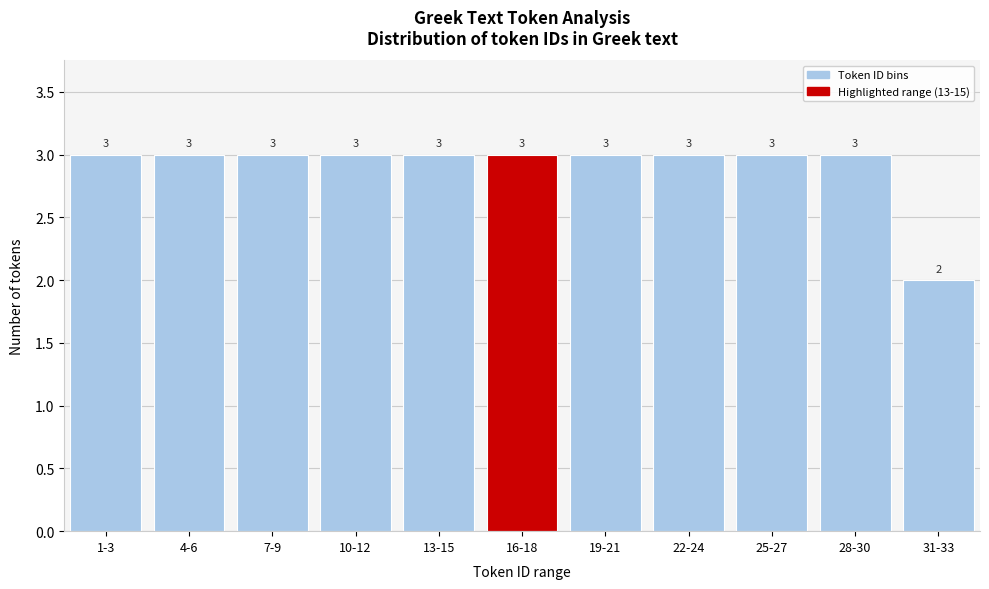

Reading left to right, what are all the values shown in this chart?

3	3	3	3	3	3	3	3	3	3	2